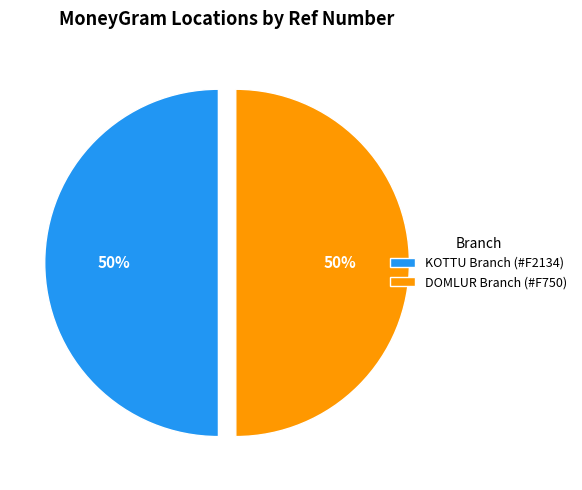

Approximately how many times larger is the value at KOTTU Branch (#F2134) compared to DOMLUR Branch (#F750)?

1.0